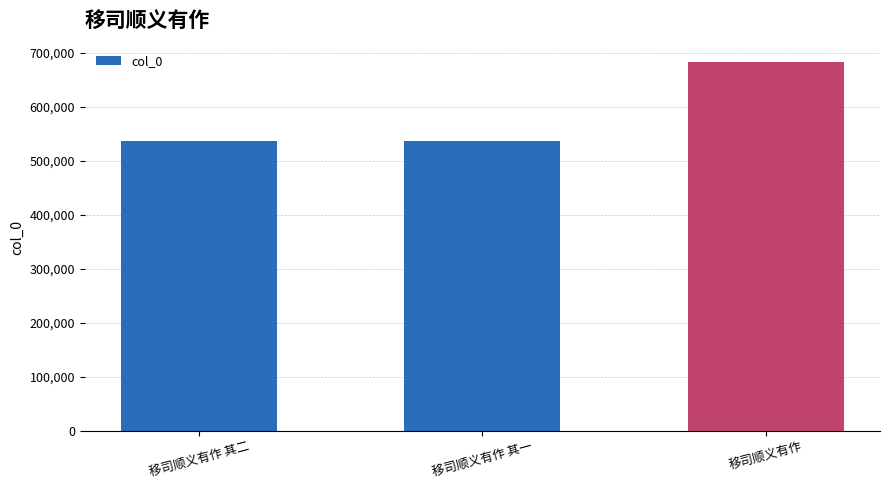

Where is the data nearest to the value 610442?

移司顺义有作 其二